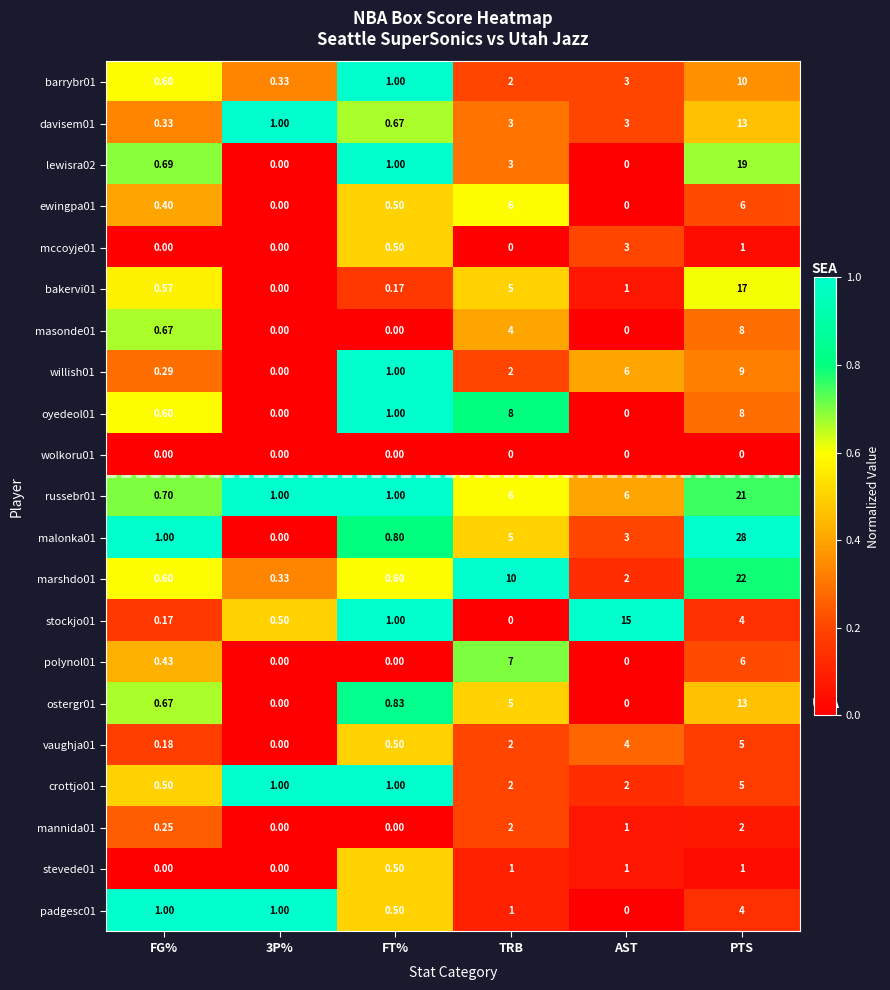

Where is lewisra02 nearest to the value 9?

TRB